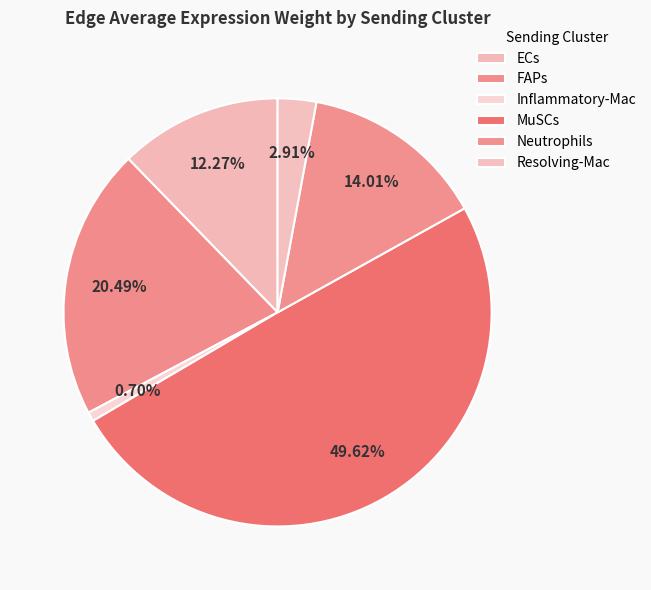

Do FAPs and Resolving-Mac together represent more than half of the pie?

No